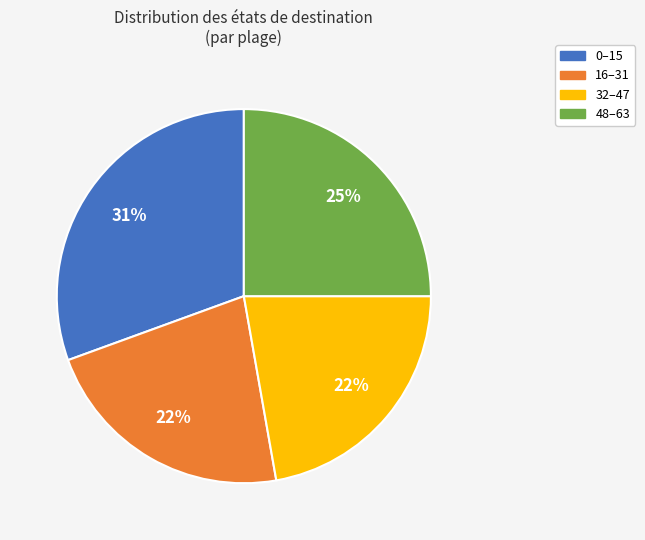

To the nearest percent, what is the average slice percentage?

25%